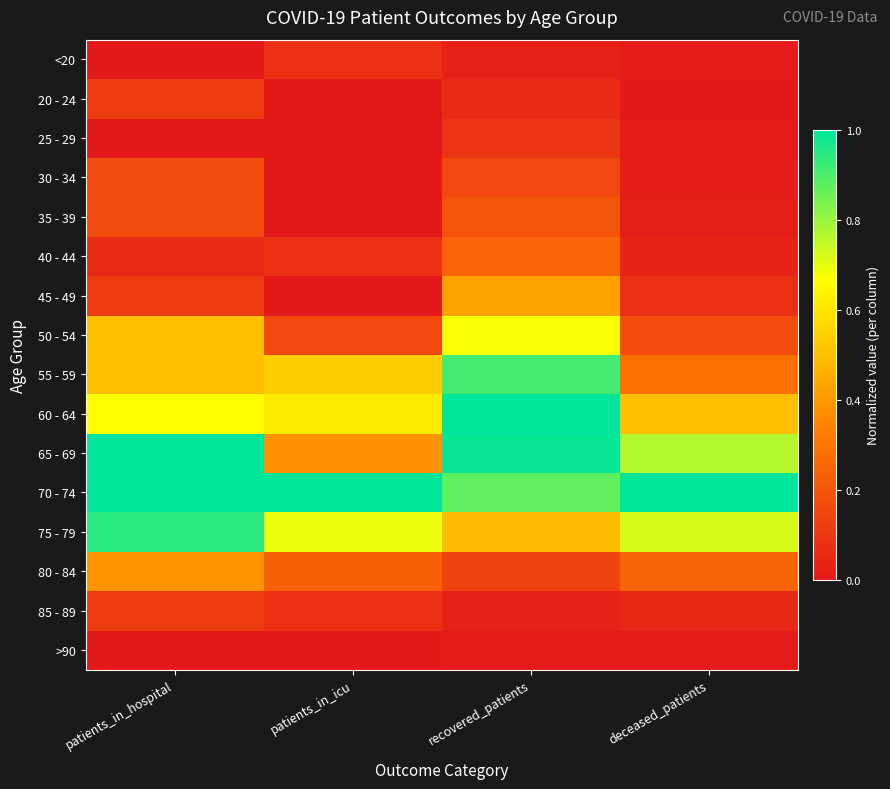

Rank the series by their maximum value, from lowest to highest.

>90, <20, 25 - 29, 20 - 24, 85 - 89, 30 - 34, 35 - 39, 40 - 44, 80 - 84, 45 - 49, 50 - 54, 55 - 59, 75 - 79, 60 - 64, 65 - 69, 70 - 74